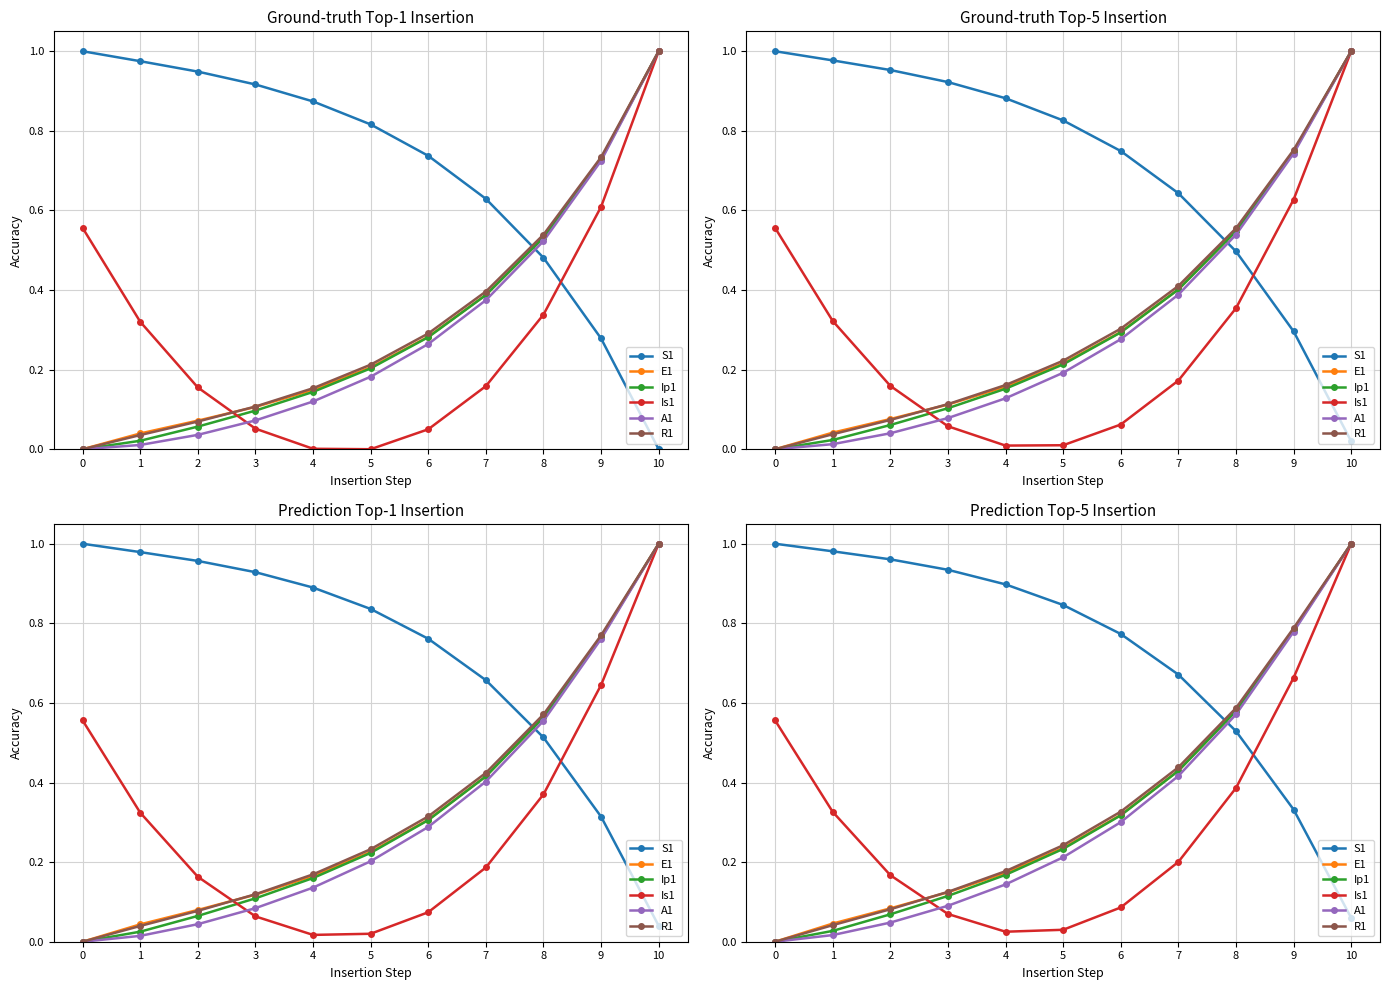

Reading right to left, list all the values displayed in this chart.

S1: 0.1	0.3	0.5	0.7	0.8	0.8	0.9	0.9	1.0	1.0	1.0
E1: 1.0	0.8	0.6	0.4	0.3	0.2	0.2	0.1	0.1	0.0	0.0
Ip1: 1.0	0.8	0.6	0.4	0.3	0.2	0.2	0.1	0.1	0.0	0.0
Is1: 1.0	0.7	0.4	0.2	0.1	0.0	0.0	0.1	0.2	0.3	0.6
A1: 1.0	0.8	0.6	0.4	0.3	0.2	0.1	0.1	0.0	0.0	0.0
R1: 1.0	0.8	0.6	0.4	0.3	0.2	0.2	0.1	0.1	0.0	0.0